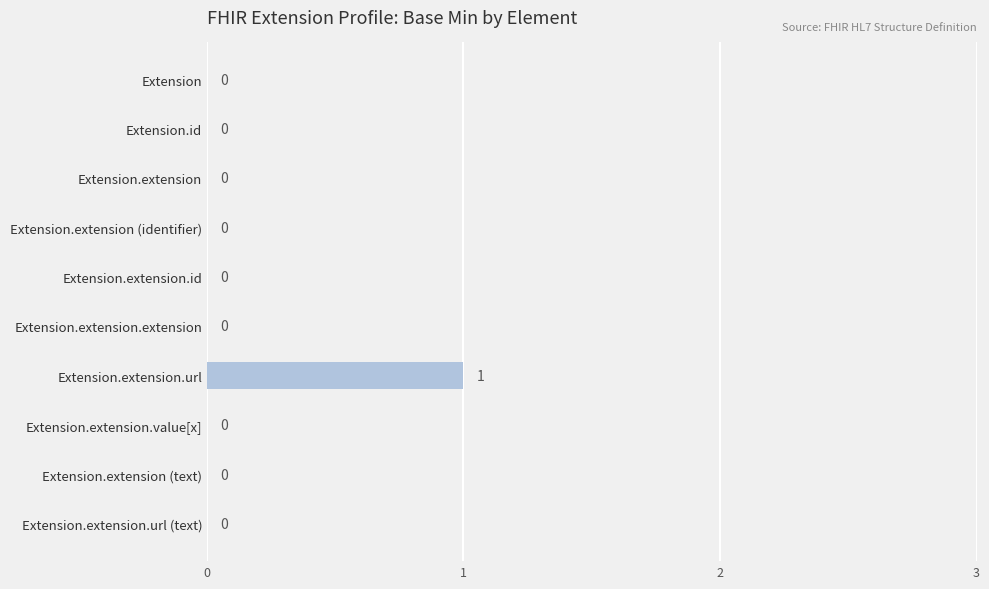

The chart shows a value of 0 at Extension.extension. True or false?

True